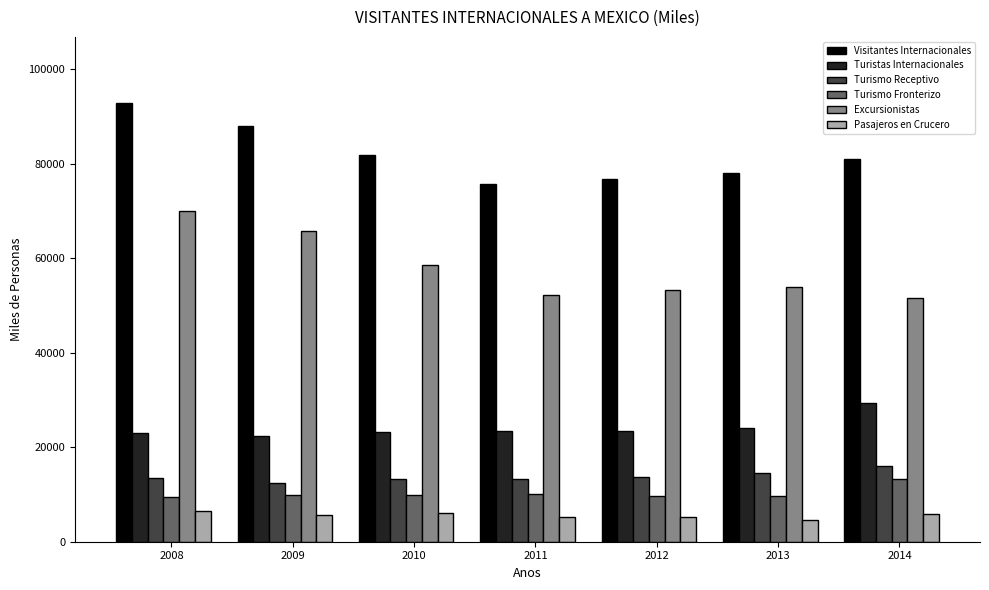

At which label does Turistas Internacionales first exceed 23402?

2011